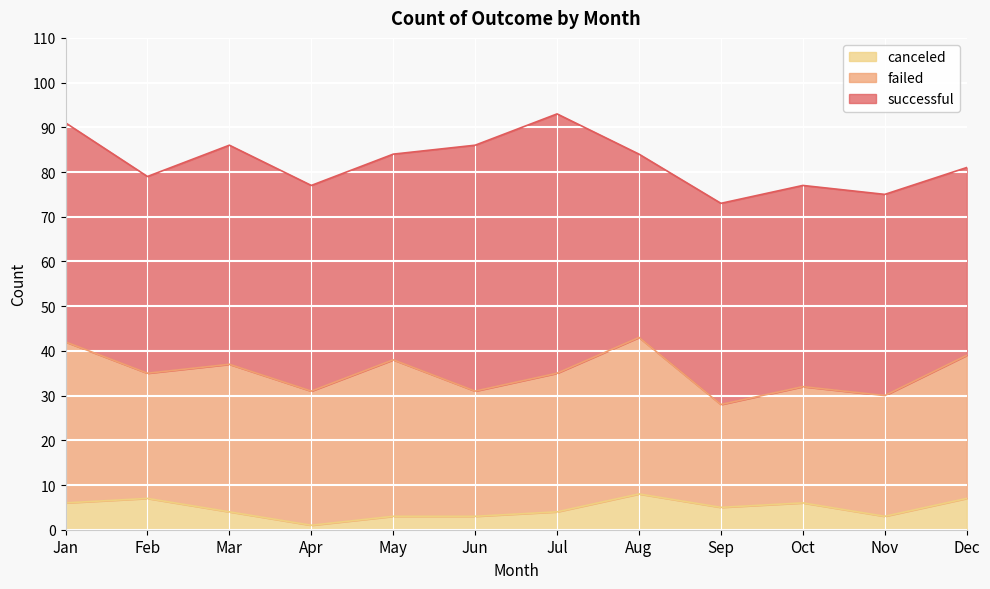

True or false: canceled and successful cross at least once.

False